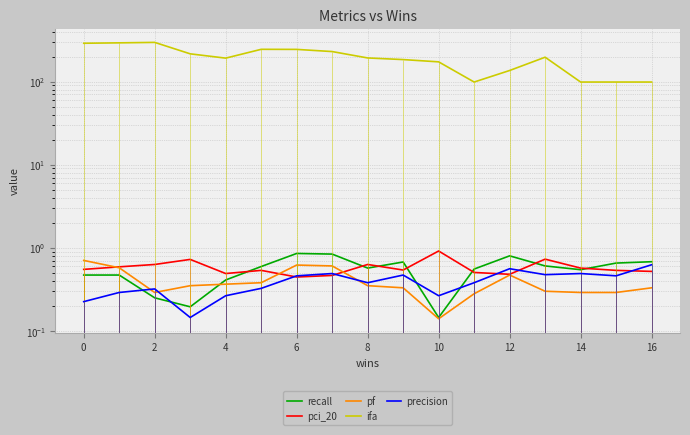

What are all the series names shown in the legend?

recall, pci_20, pf, ifa, precision